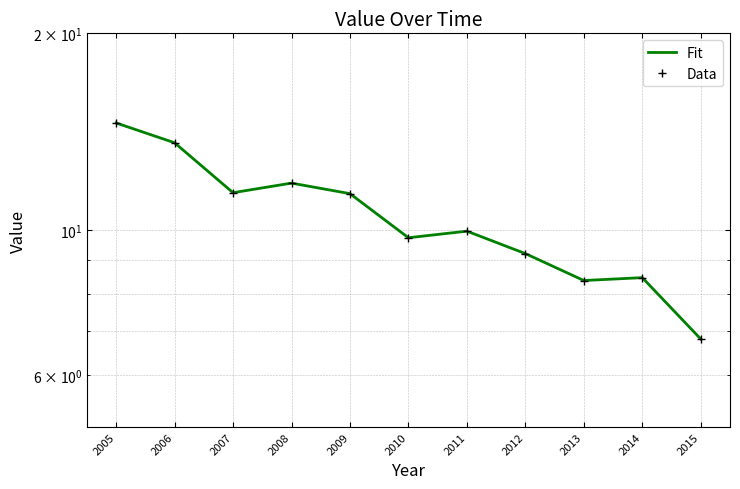

List the labels in order of value, largest first.

2005, 2006, 2008, 2007, 2009, 2011, 2010, 2012, 2014, 2013, 2015